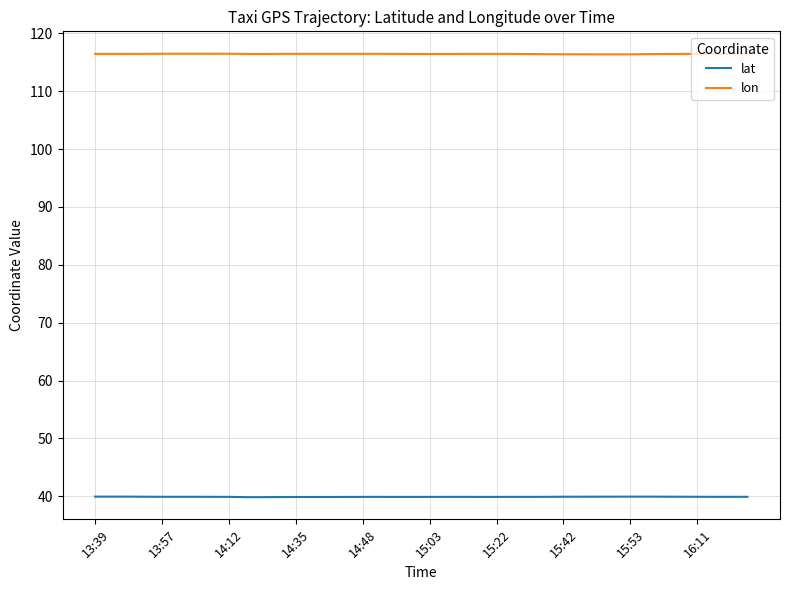

What is the smallest value displayed?

39.9